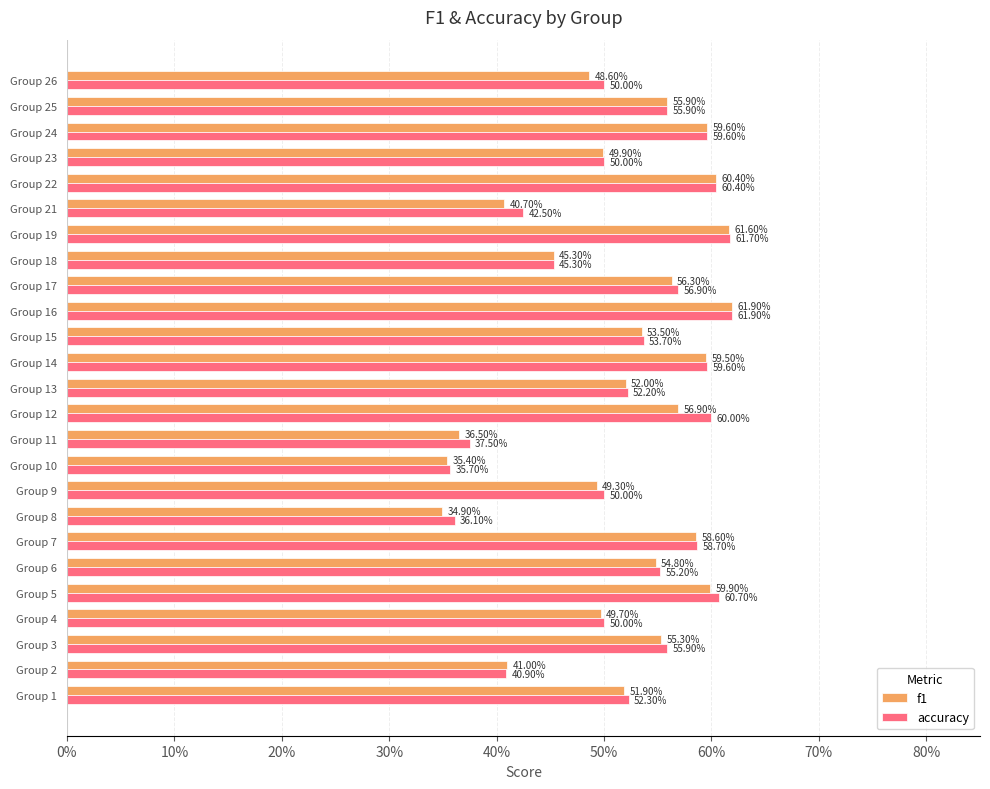

Which series has the largest total across all categories?

accuracy